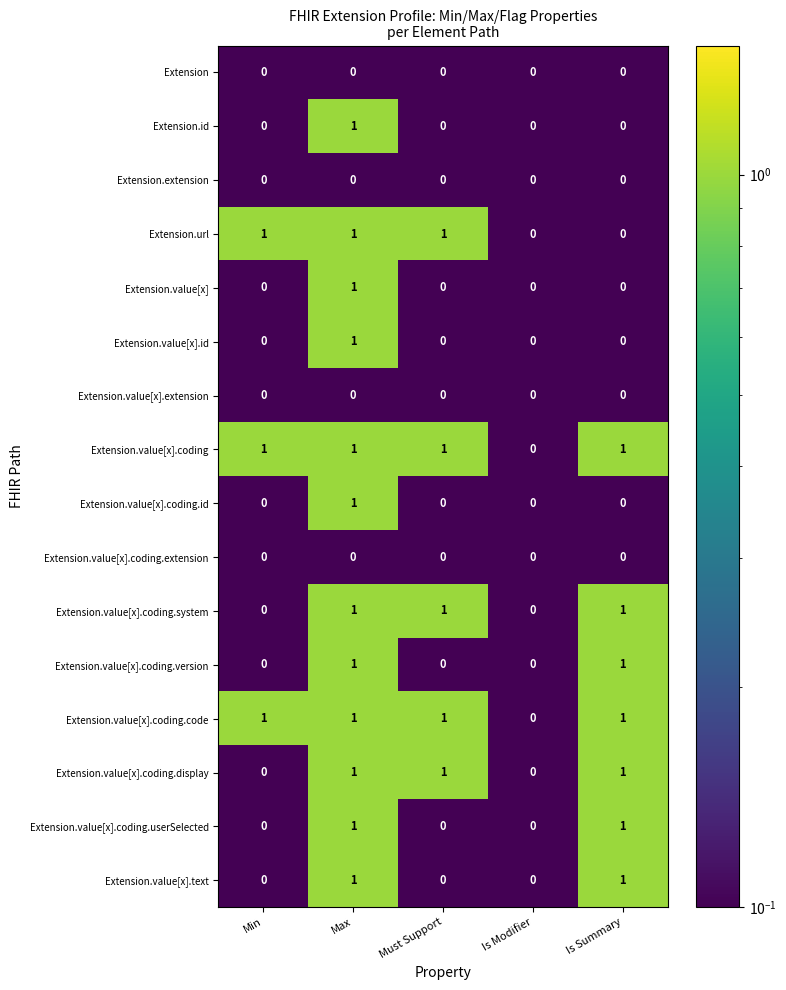

Count the number of categories in the chart.

5